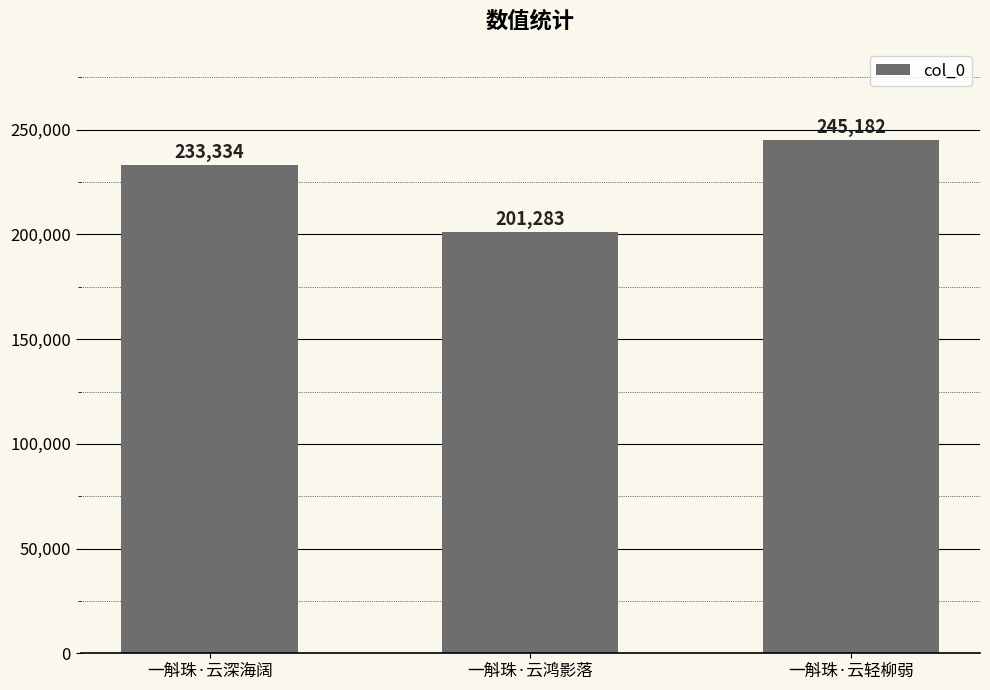

The chart shows a value of 94893 at 一斛珠·云鸿影落. True or false?

False